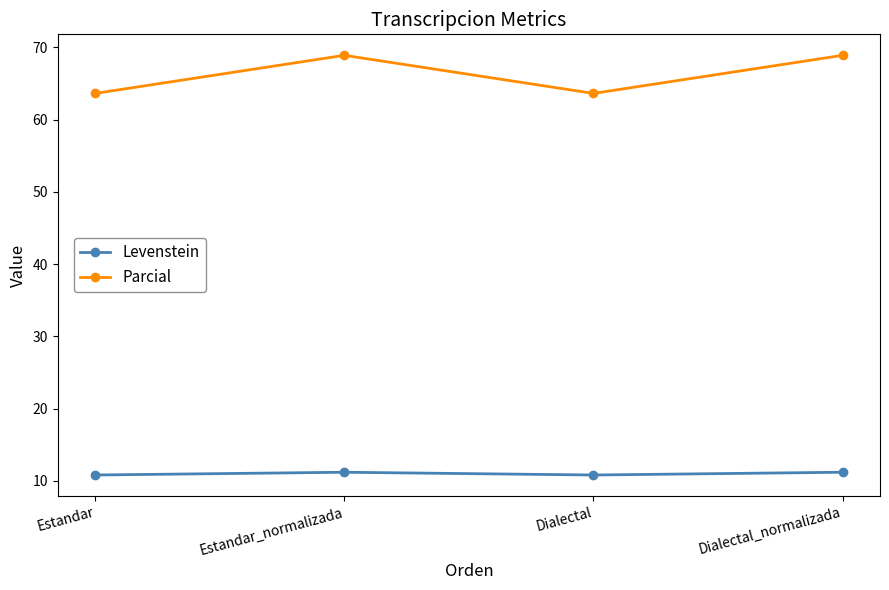

Reading right to left, extract all data points from this chart.

Levenstein: 11.2	10.8	11.2	10.8
Parcial: 68.9	63.6	68.9	63.6